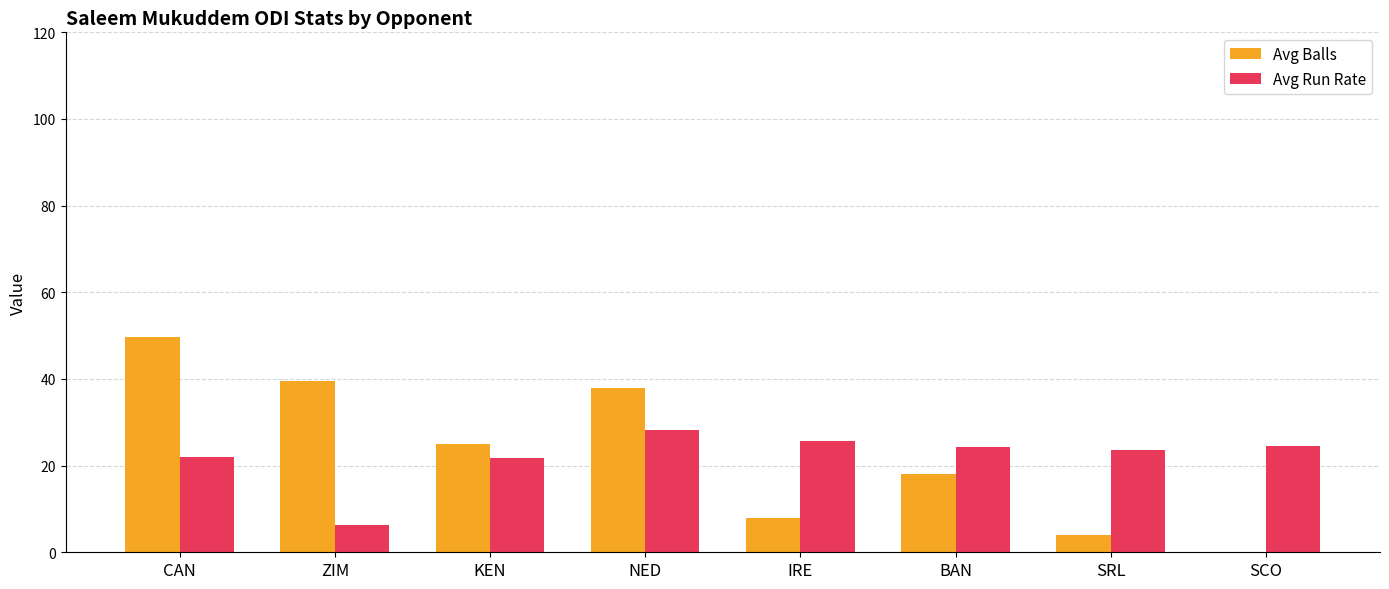

What is the sum of the Avg Run Rate values at KEN and CAN?

43.7